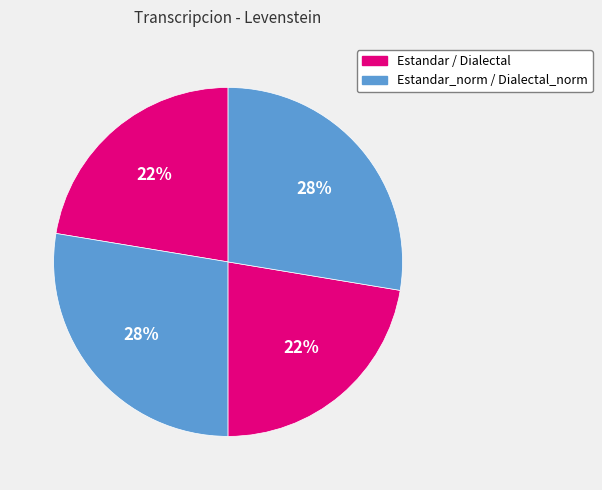

How many segments does this pie chart have?

4